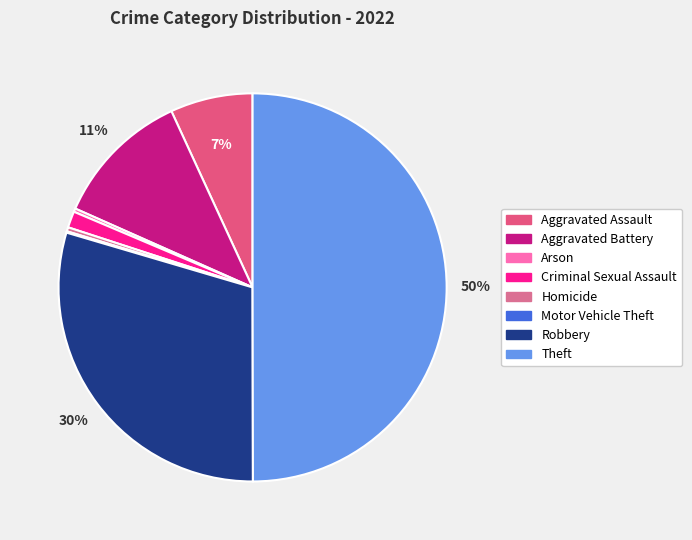

How many segments does this pie chart have?

8